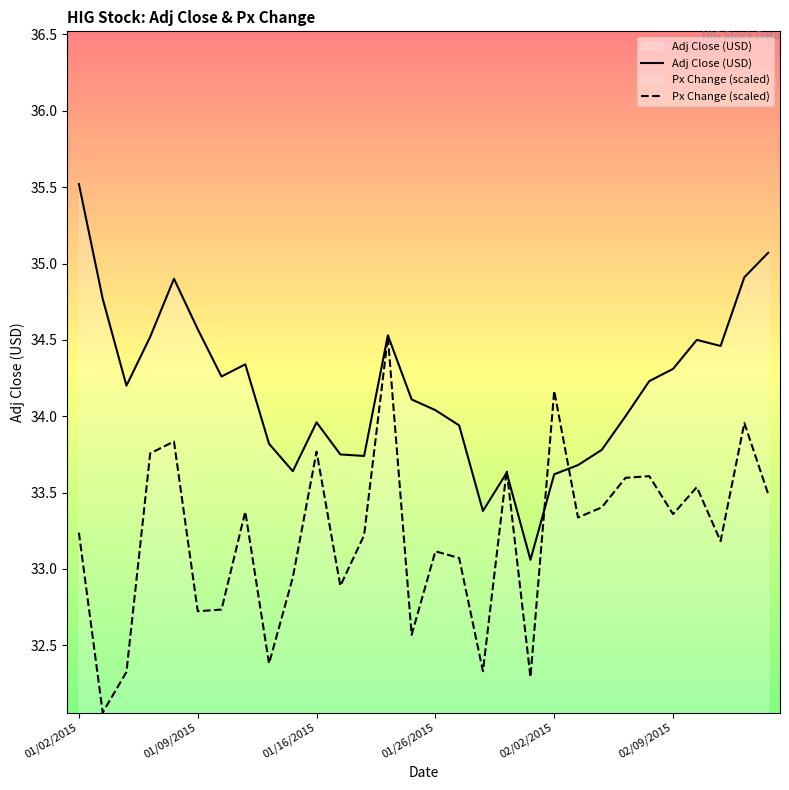

The value of Adj Close at 01/12/2015 is 34.3. True or false?

True